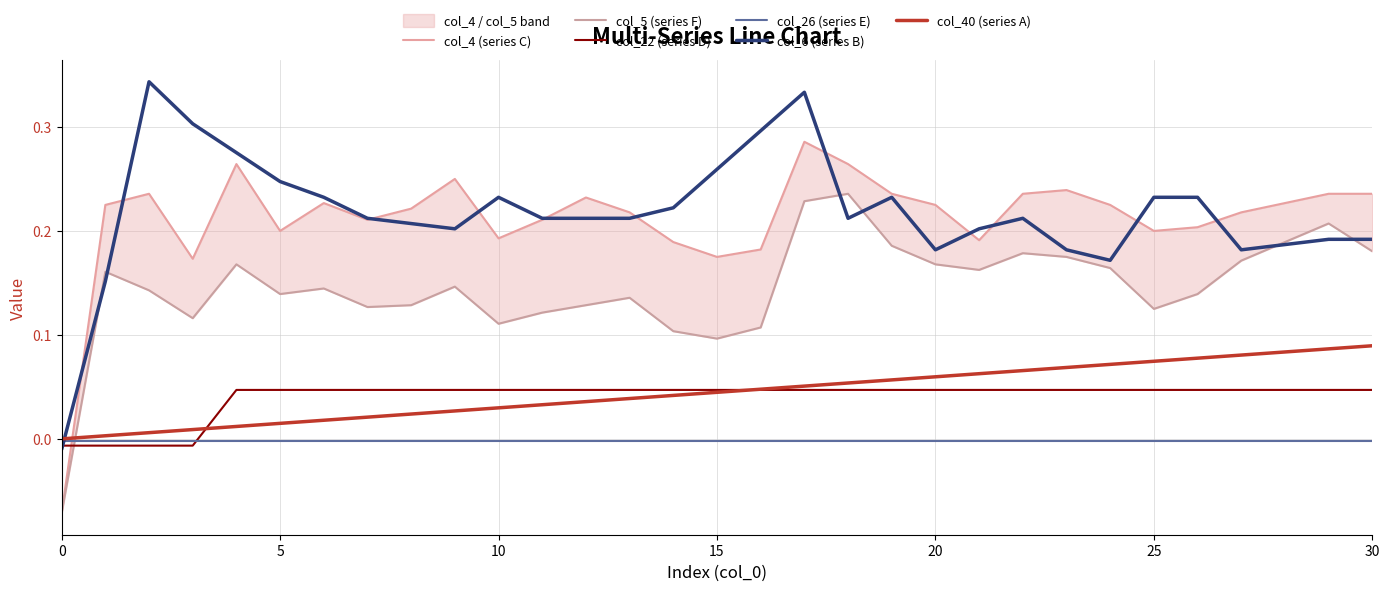

How many positive values does the col_6 (series B) series have?

30